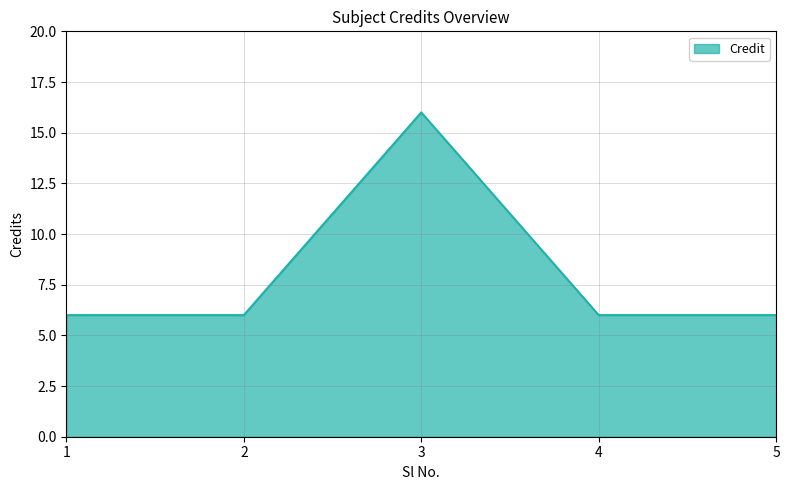

Reading left to right, list all the values displayed in this chart.

1=6	2=6	3=16	4=6	5=6